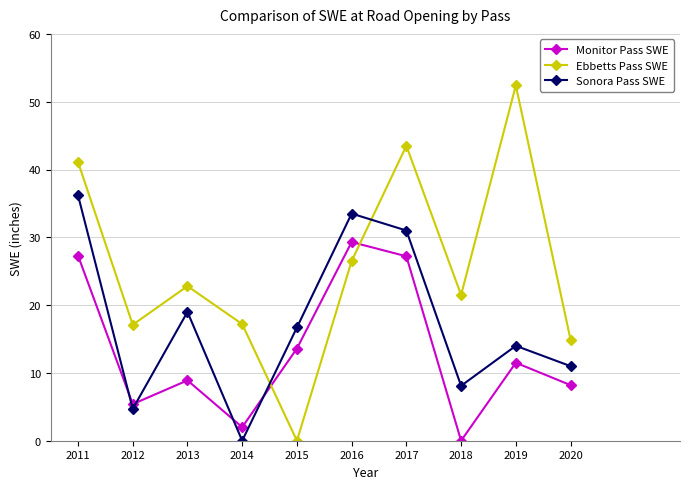

At which category is the sum across all series the highest?

2011